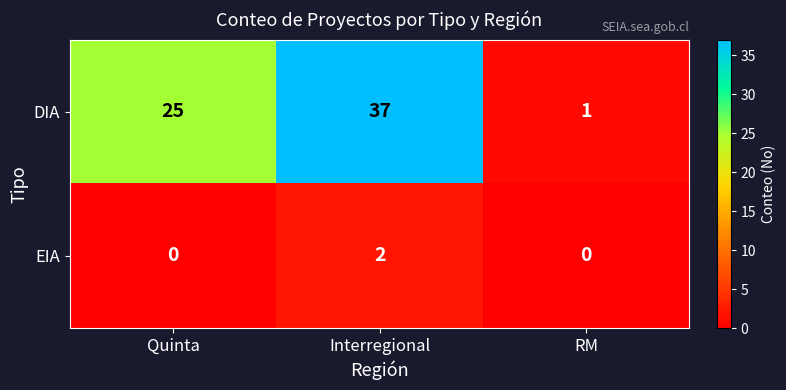

True or false: EIA has a value of 2 at Interregional.

True